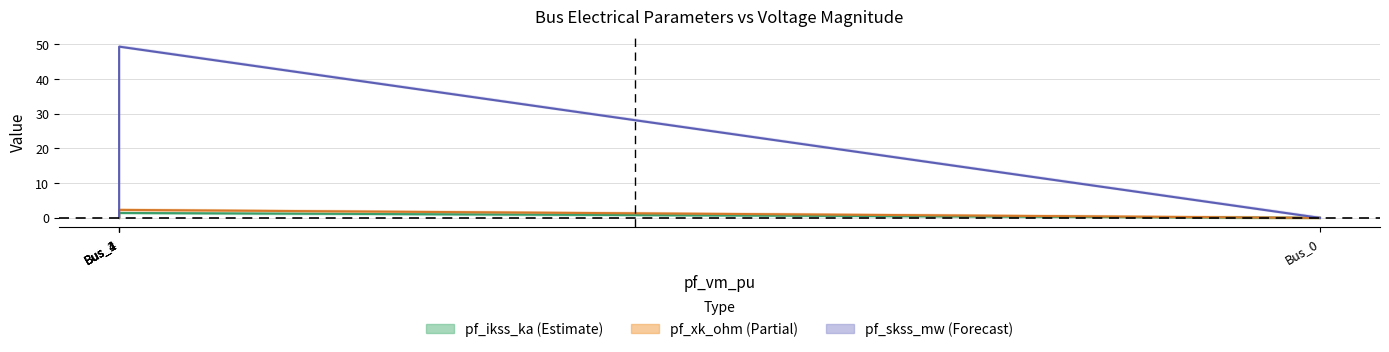

What is the greatest value displayed?

49.3